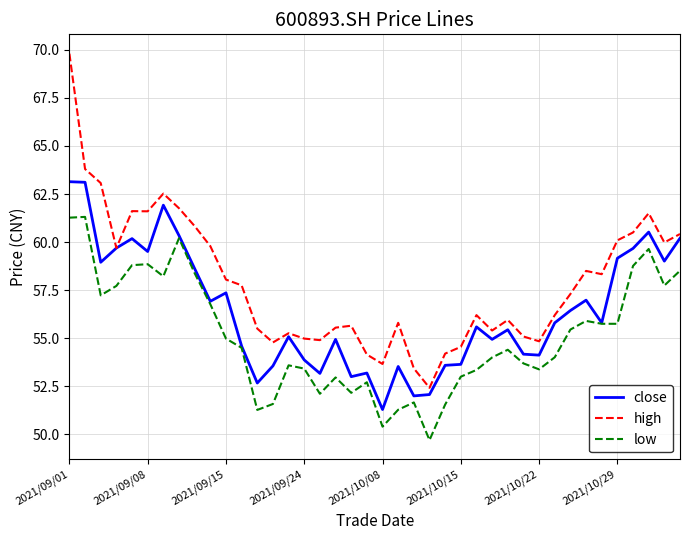

True or false: low and high intersect in this chart.

False